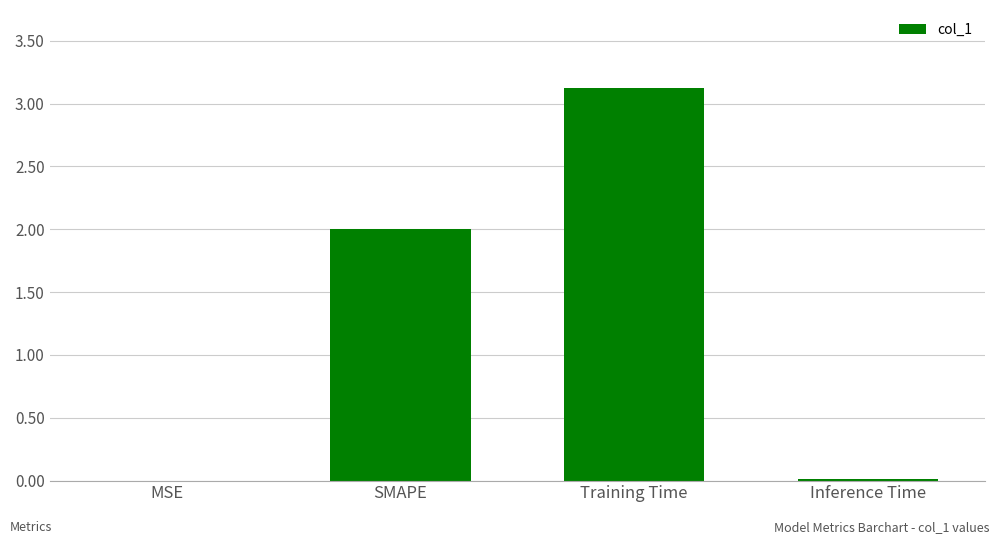

Which has a higher value, SMAPE or Training Time?

Training Time